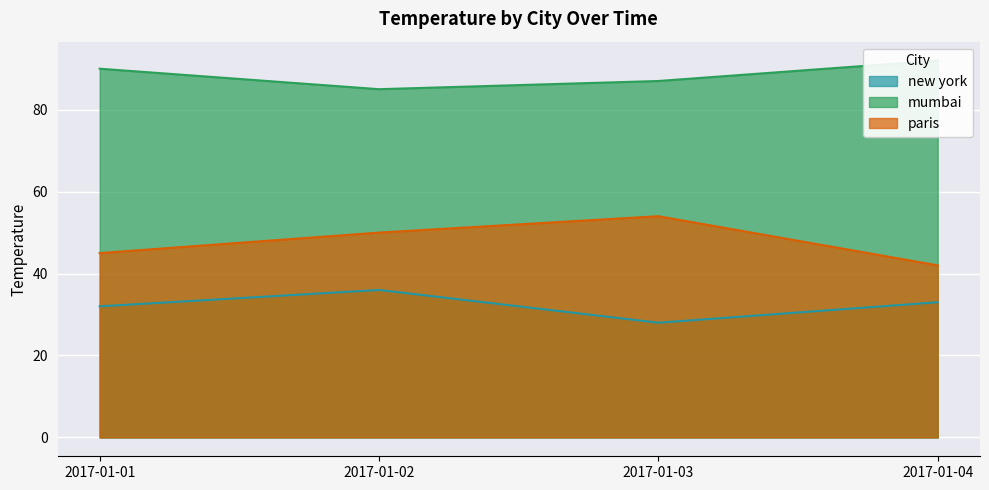

Rank the categories by mumbai value from highest to lowest.

2017-01-04, 2017-01-01, 2017-01-03, 2017-01-02